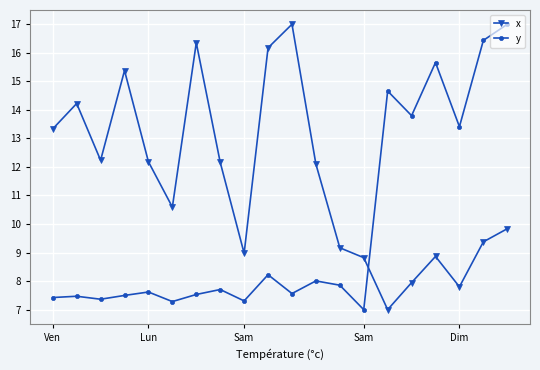

List the series in order of their overall mean, highest first.

x, y